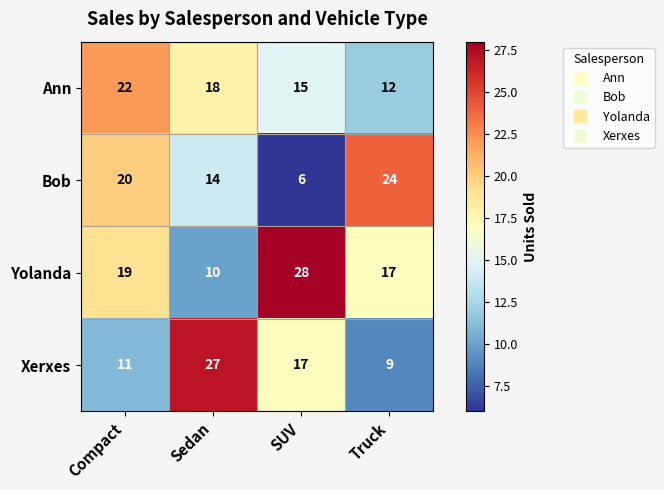

Which label corresponds to the smallest value in the chart?

SUV